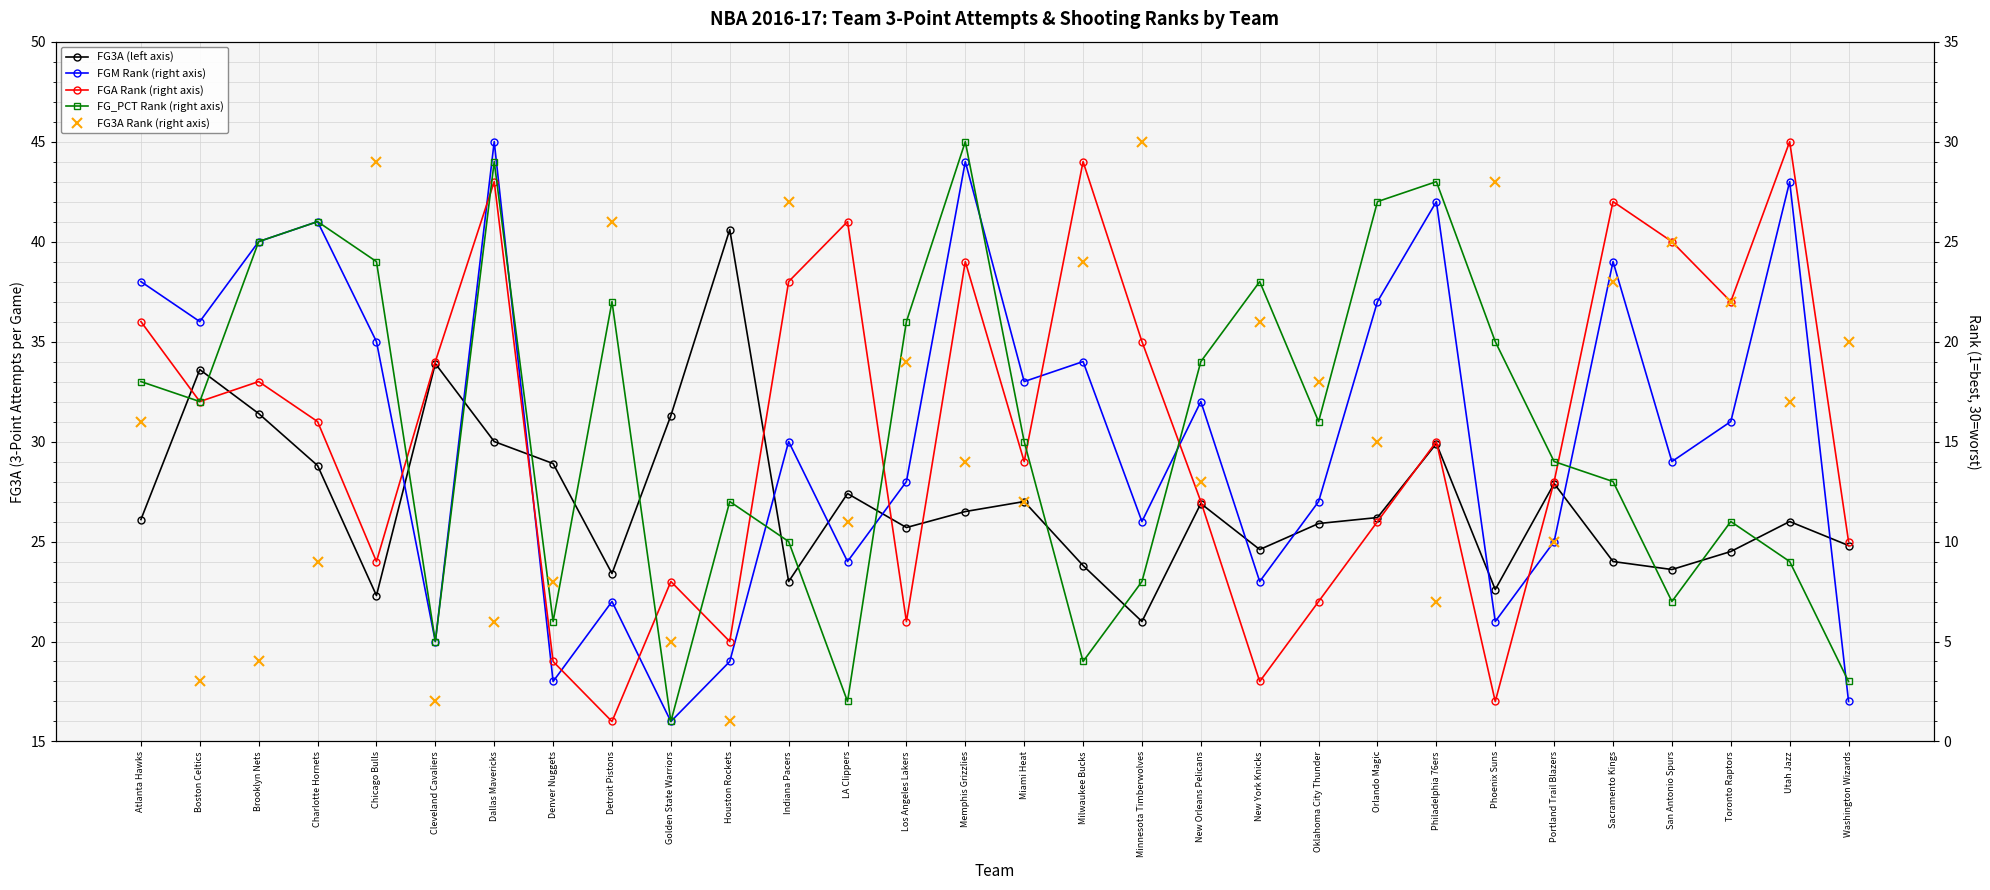

What is the average value of the FG3A Rank (right axis) series?

15.5